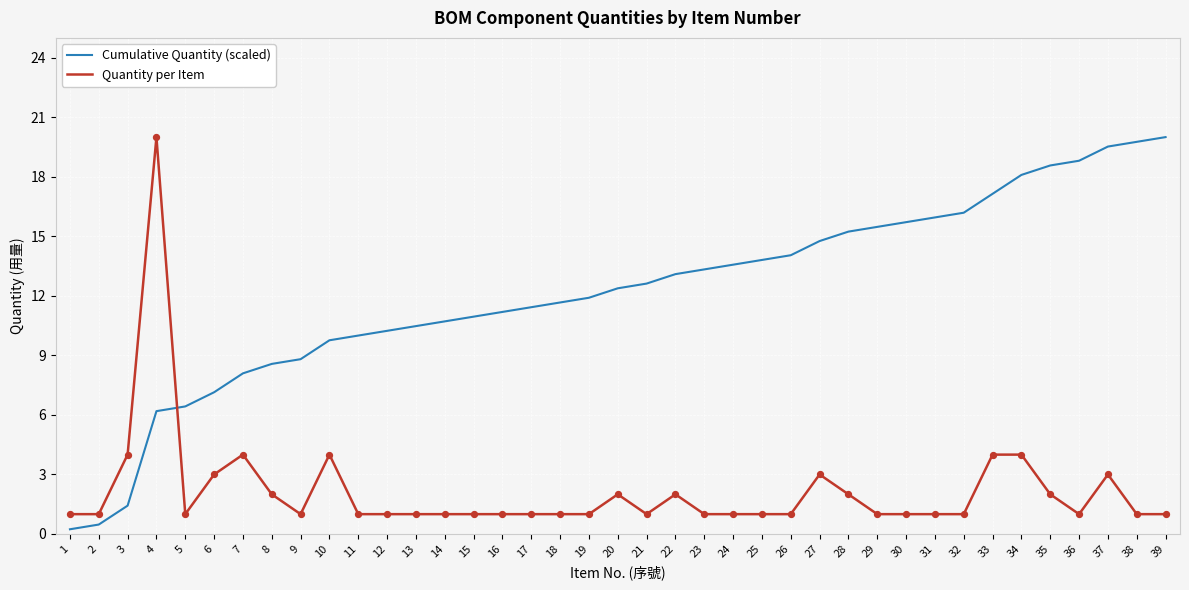

What is the spread (max minus min) of values at 35?

16.6